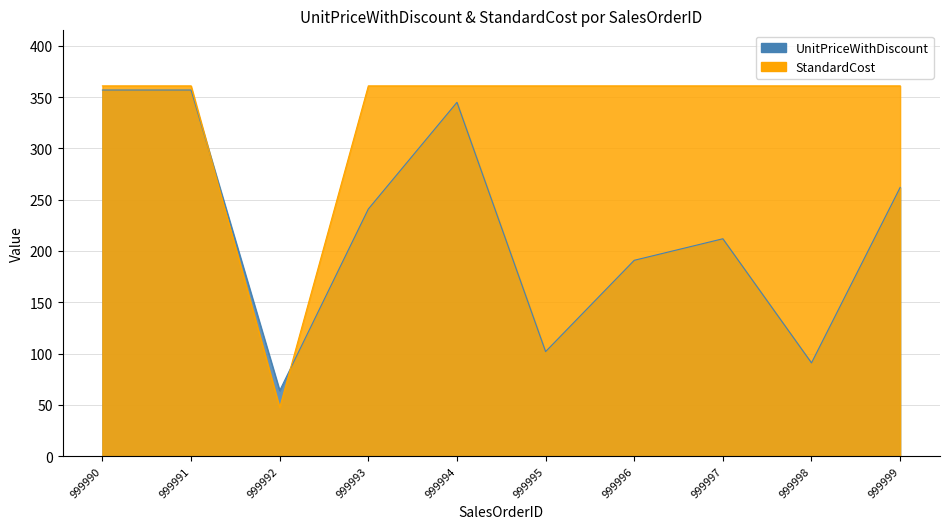

Reading left to right, what are all the values shown in this chart?

UnitPriceWithDiscount: 999990=356.9	999991=356.9	999992=63.9	999993=240.9	999994=344.9	999995=101.9	999996=190.9	999997=211.9	999998=90.9	999999=261.9
StandardCost: 999990=360.9	999991=360.9	999992=47.3	999993=360.9	999994=360.9	999995=360.9	999996=360.9	999997=360.9	999998=360.9	999999=360.9